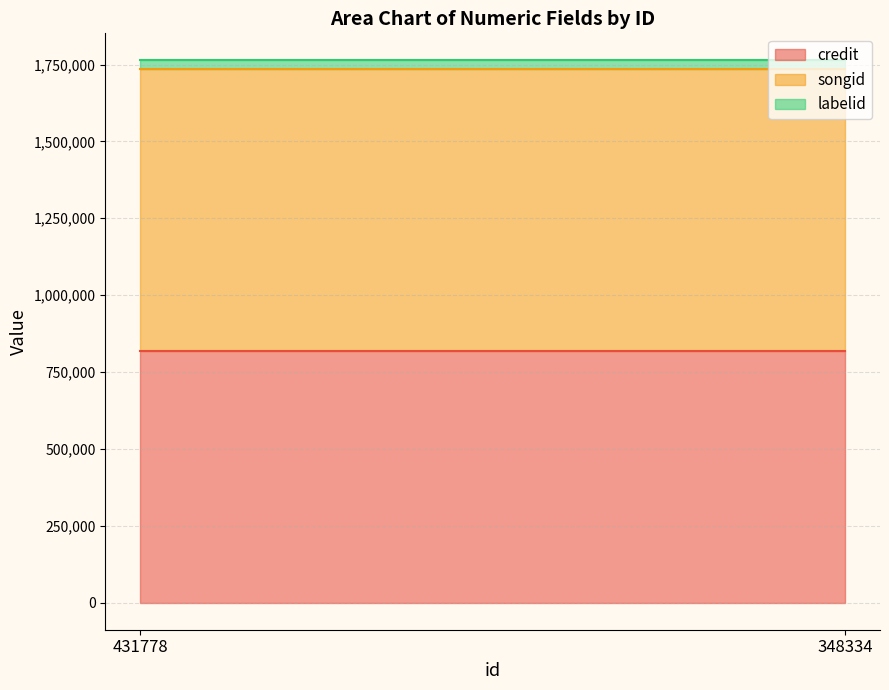

True or false: credit and songid intersect in this chart.

False